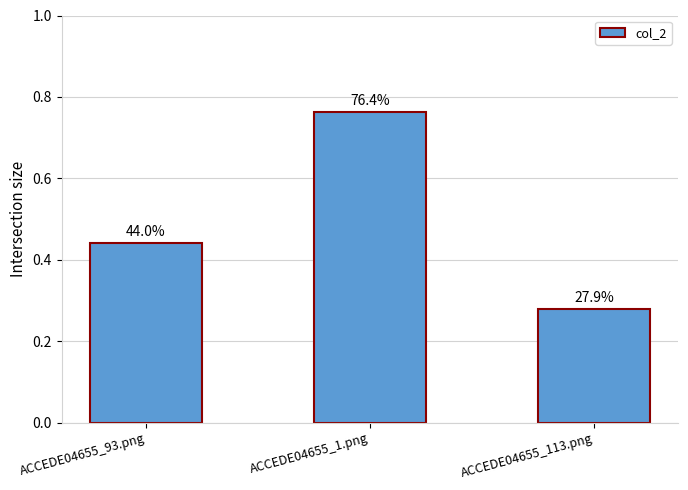

How many bars are there in total?

3